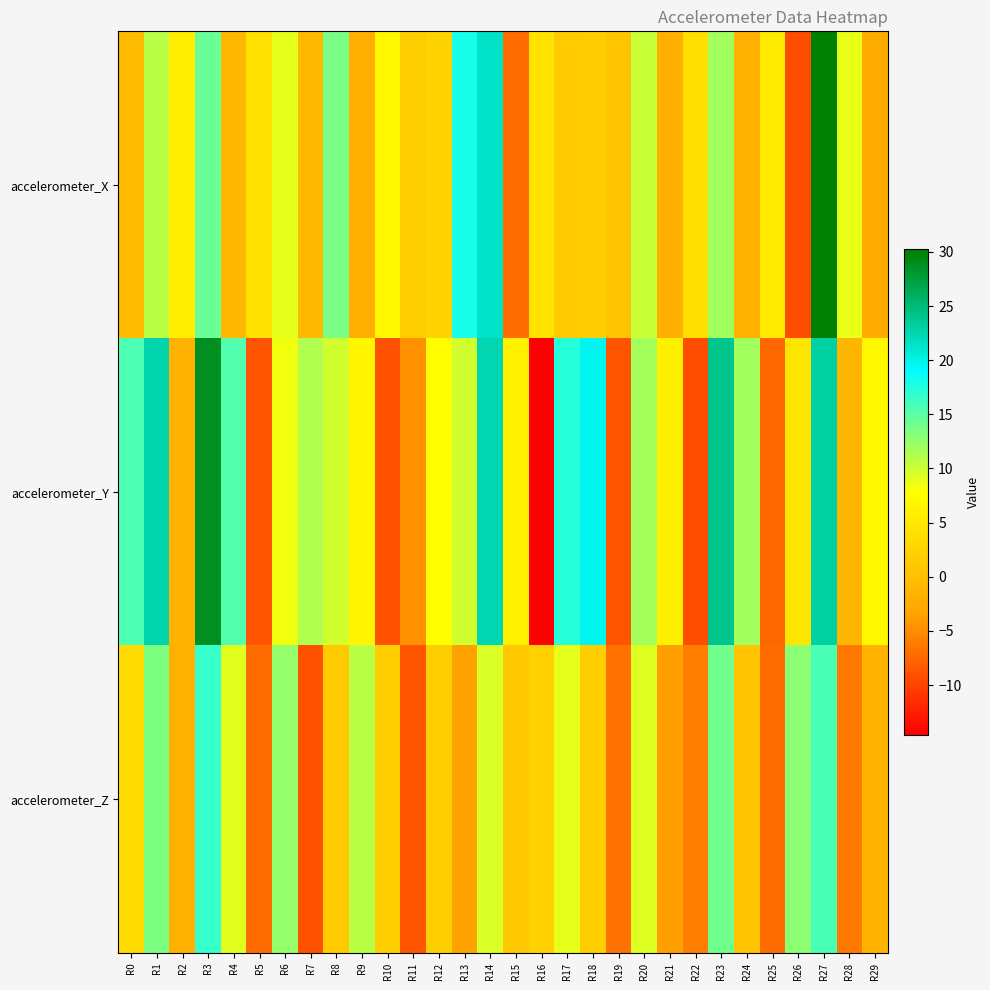

What is the spread (max minus min) of values at R15?

13.3